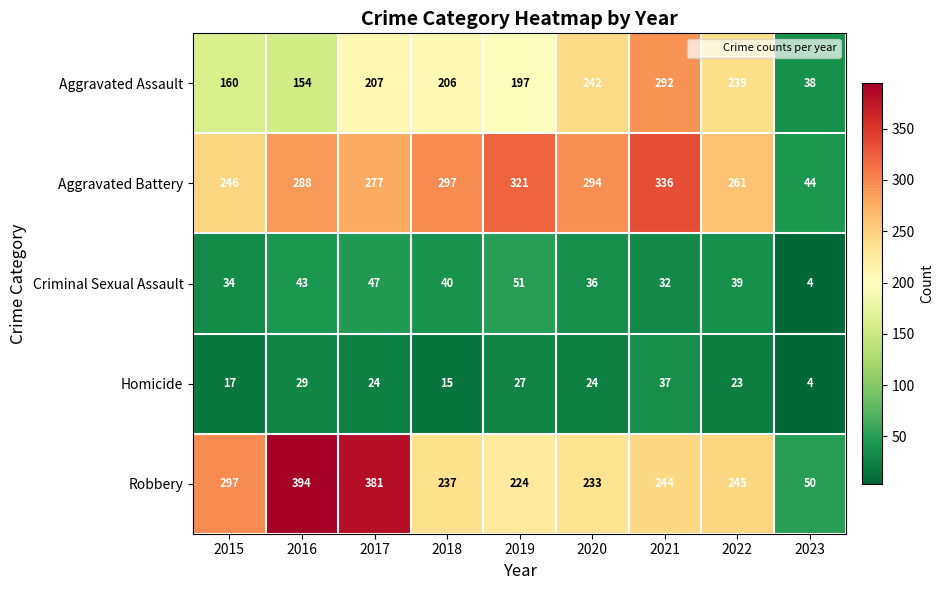

Count the number of categories in the chart.

9